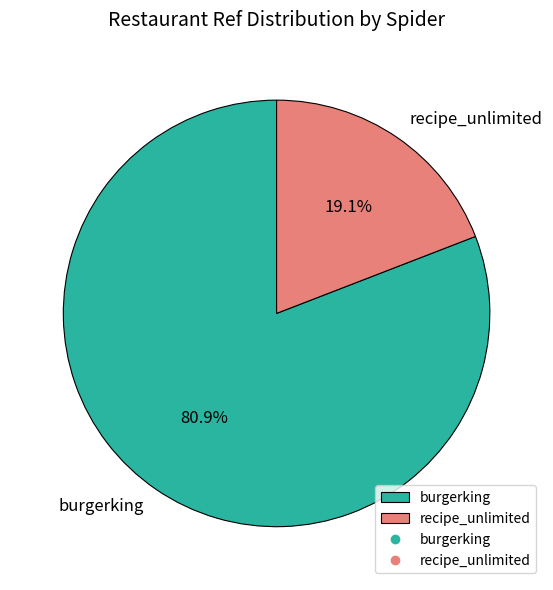

Do recipe_unlimited and burgerking together represent more than half of the pie?

Yes